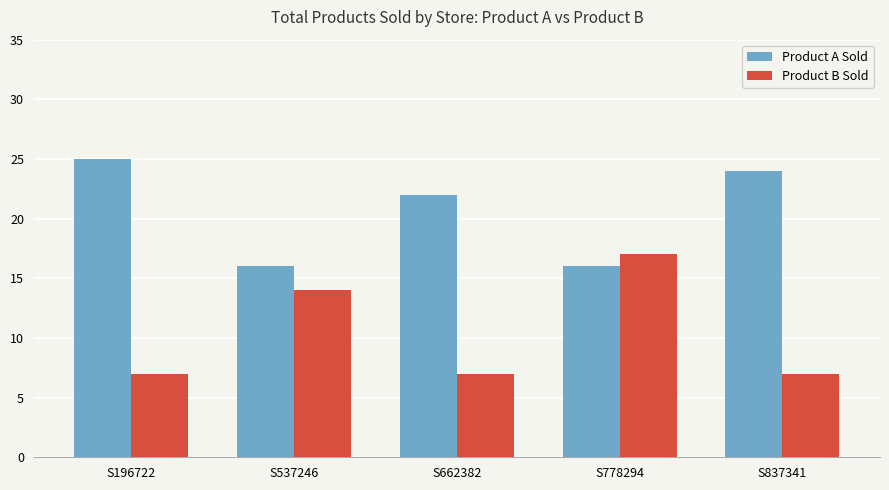

What is the difference between the second highest and minimum values in the Product B Sold series?

7